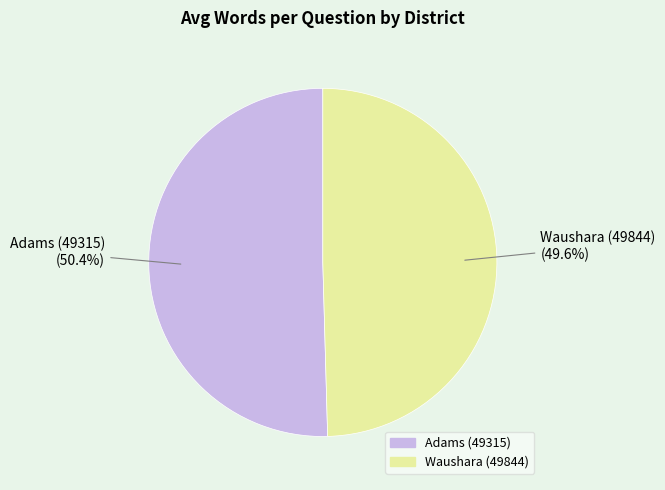

To the nearest percent, what percentage of the pie is Adams (49315)?

50%